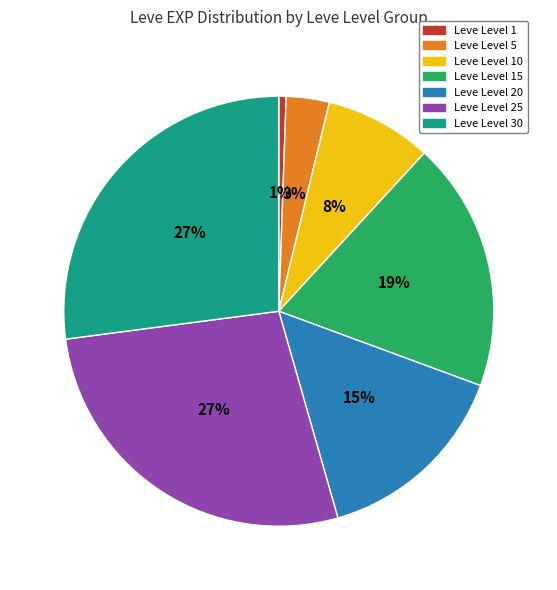

How many slices are in this pie chart?

7